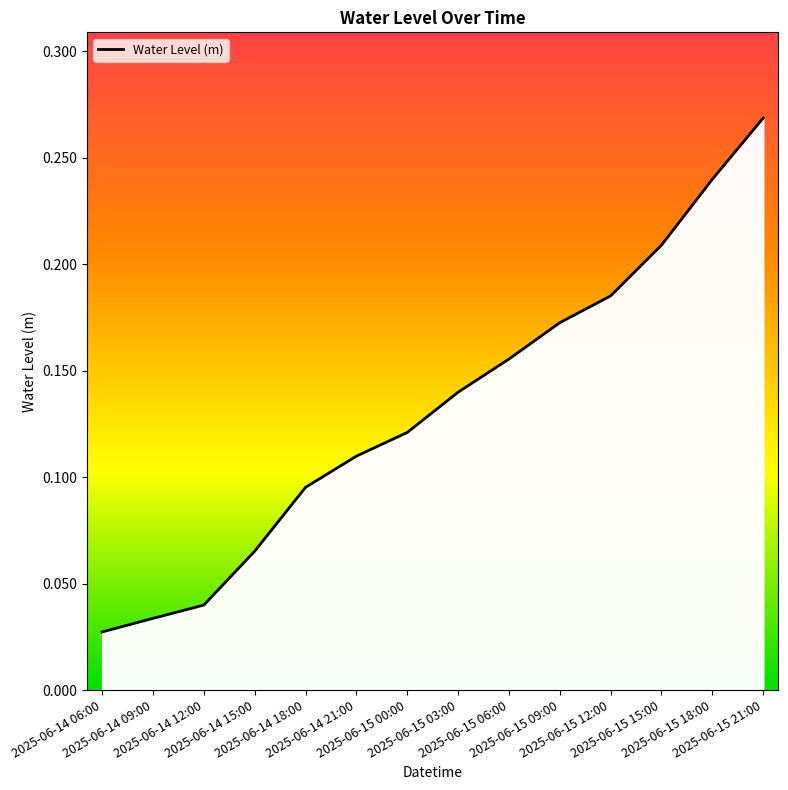

The value at 2025-06-15 15:00 is 0.0. True or false?

False